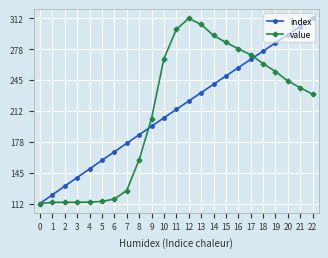

What is the minimum value for index?

111.5